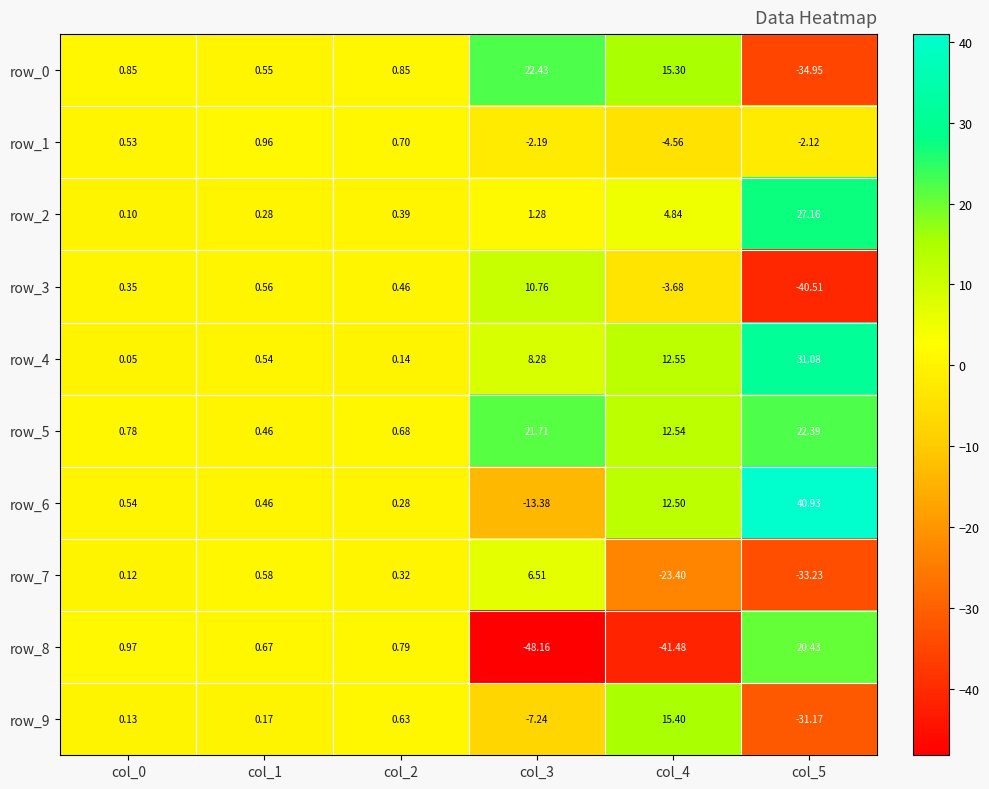

What is the difference between the highest and lowest values at col_0?

0.9